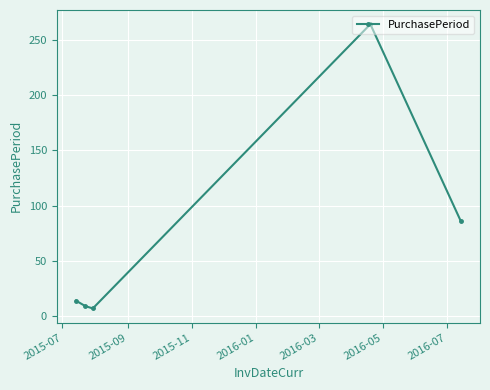

What is the value of the 1st point from the left?

14